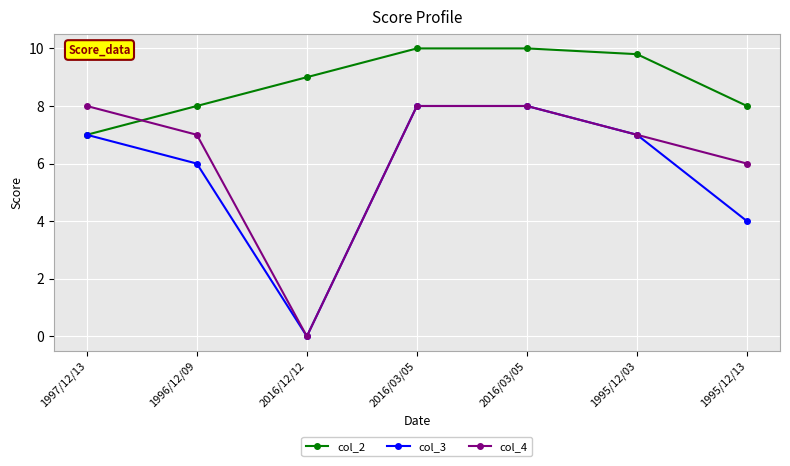

Reading right to left, what are all the values shown in this chart?

col_2: 8.0	9.8	10.0	10.0	9.0	8.0	7.0
col_3: 4.0	7.0	8.0	8.0	0.0	6.0	7.0
col_4: 6.0	7.0	8.0	8.0	0.0	7.0	8.0